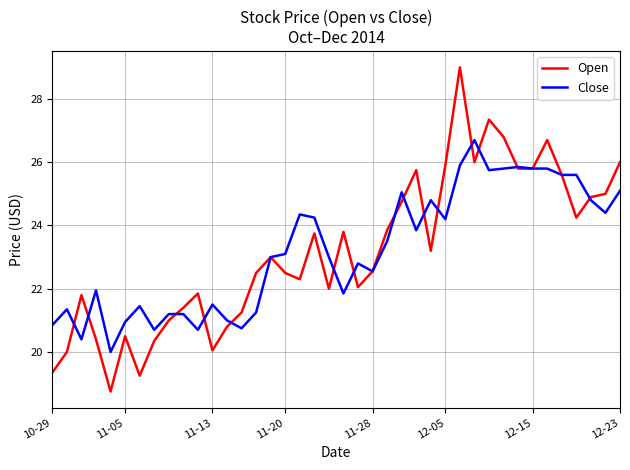

Which series has the widest spread of values?

Open